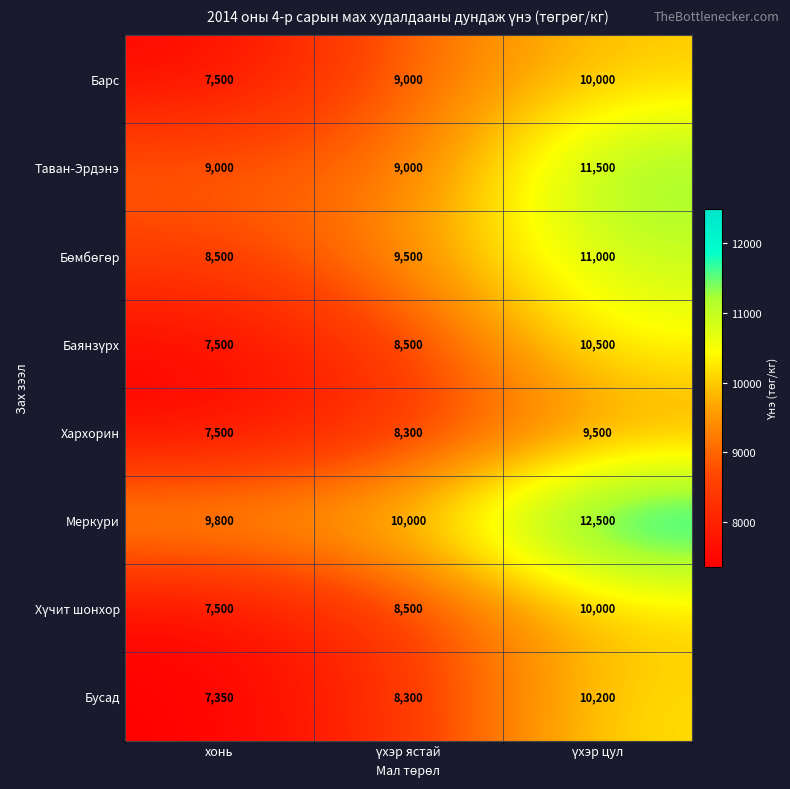

Is it true that Хархорин equals 2020 at хонь?

False